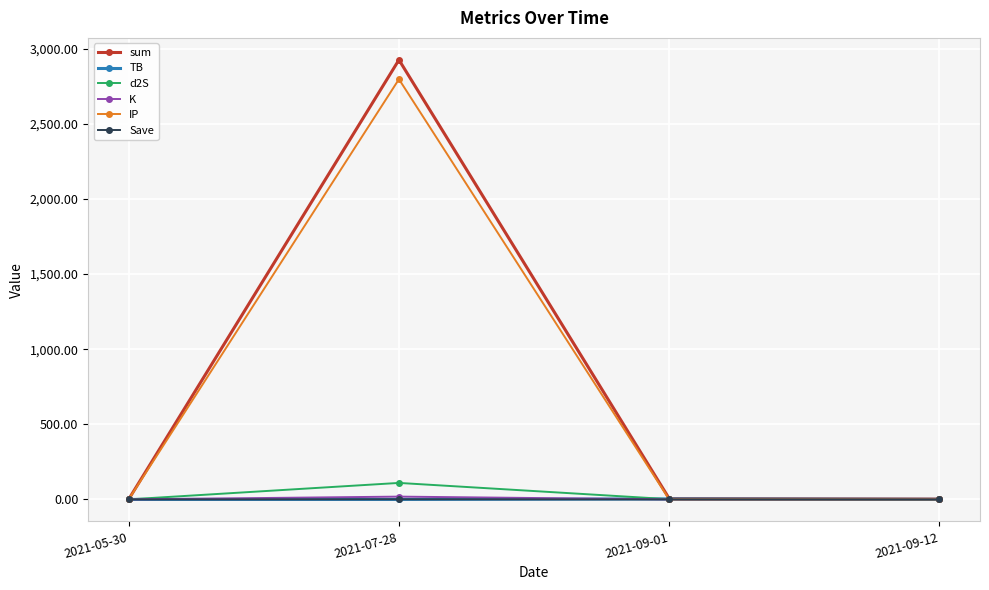

How many interior local peaks does the IP series have?

1